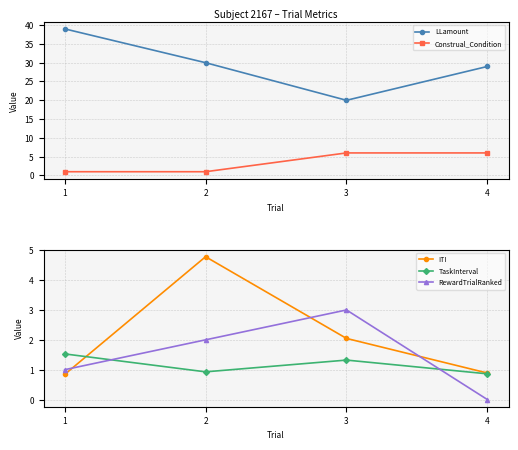

How many intersections are there between ITI and TaskInterval?

1